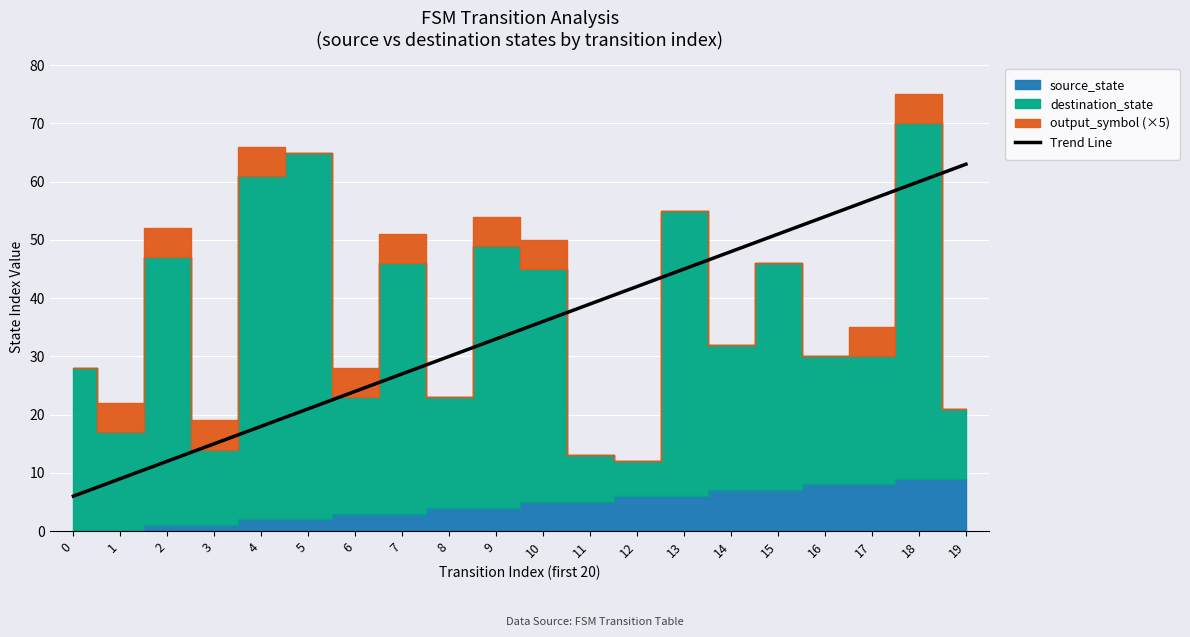

Count the number of categories in the chart.

20